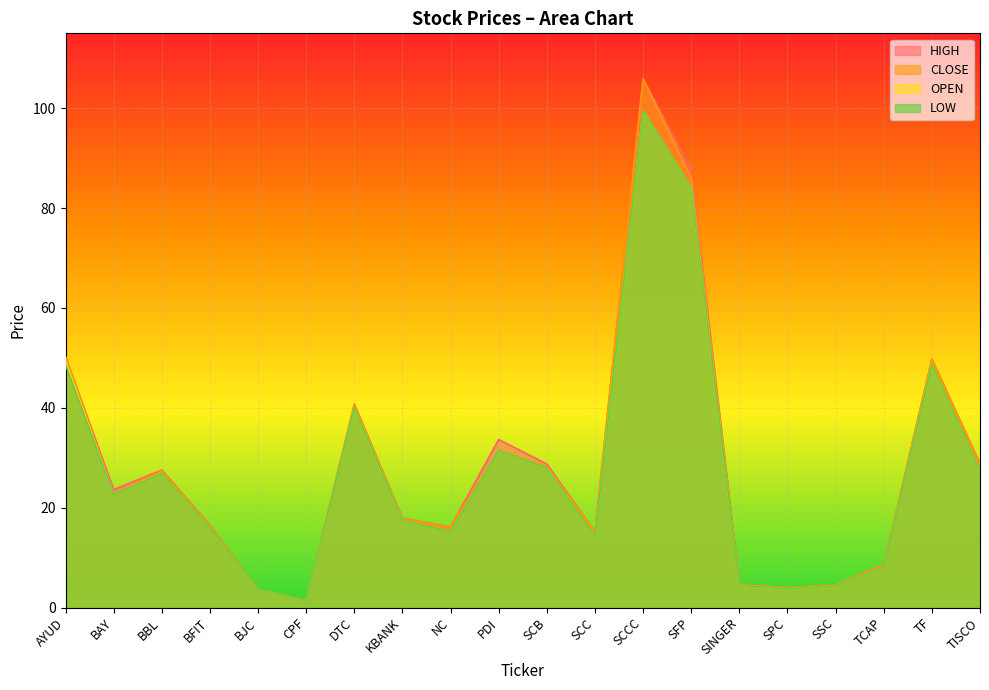

What is the average value of the LOW series?

27.3